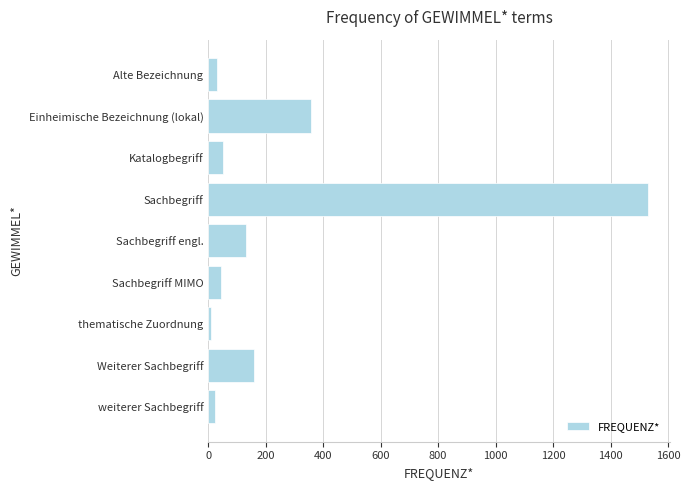

Reading top to bottom, what are all the values shown in this chart?

Alte Bezeichnung=31	Einheimische Bezeichnung (lokal)=356	Katalogbegriff=50	Sachbegriff=1531	Sachbegriff engl.=131	Sachbegriff MIMO=43	thematische Zuordnung=9	Weiterer Sachbegriff=160	weiterer Sachbegriff=24